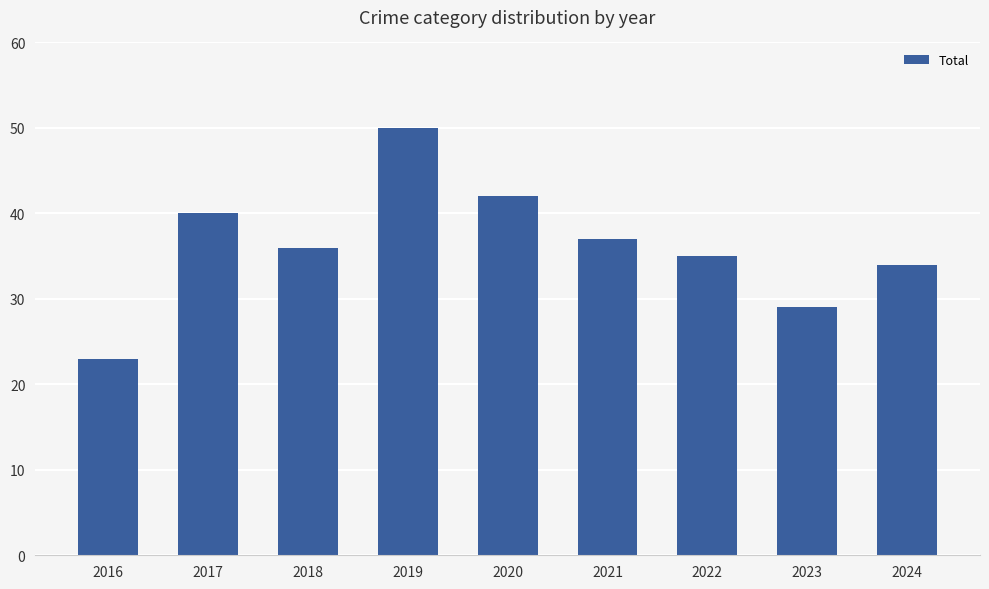

At which label is the value closest to 36?

2018